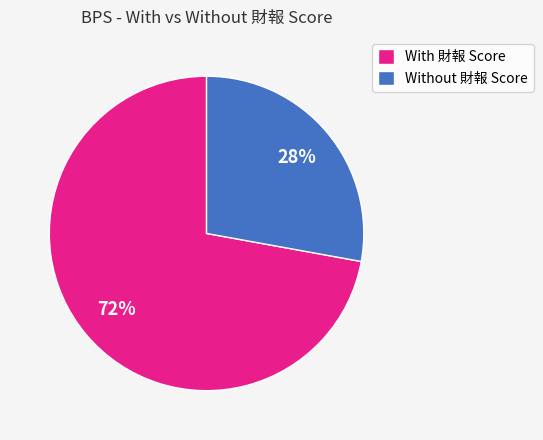

What percentage is the Without 財報 Score slice, to the nearest percent?

28%